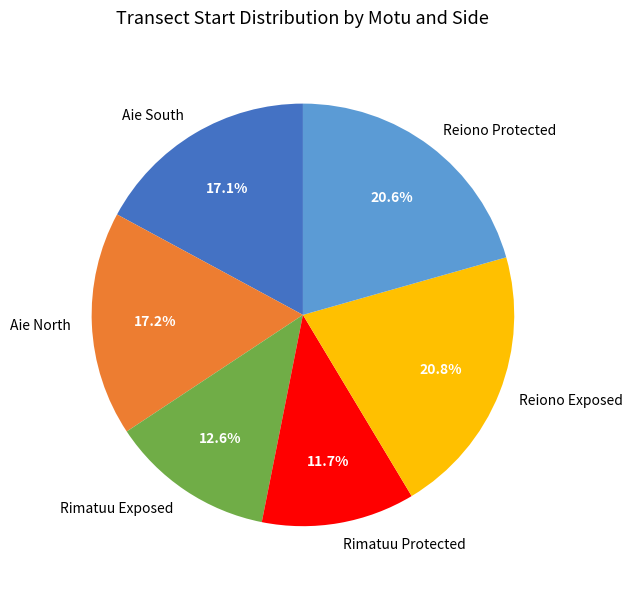

How many slices are in this pie chart?

6